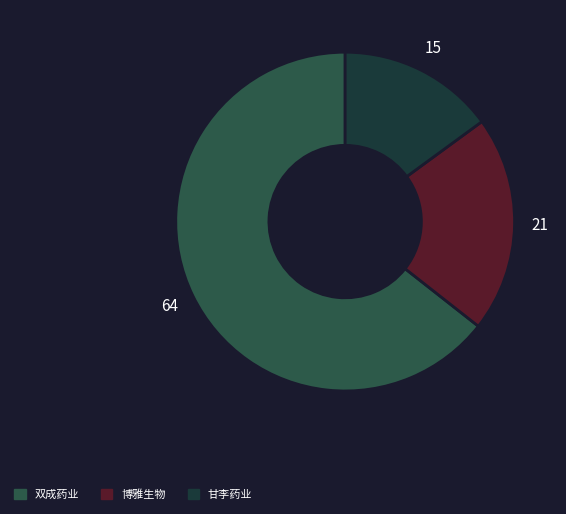

How many segments does this pie chart have?

3